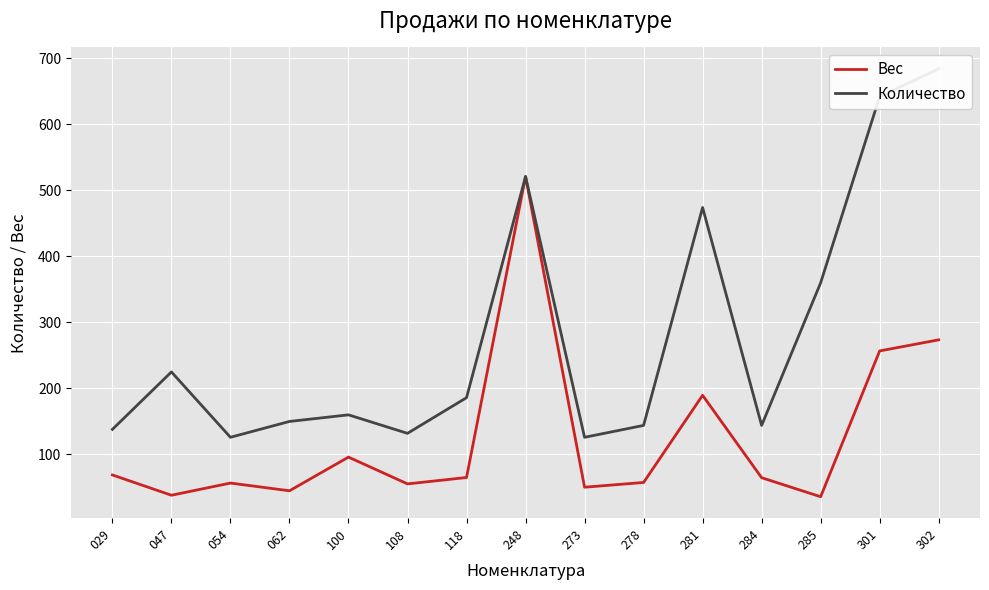

At how many categories does at least one series exceed 246?

5